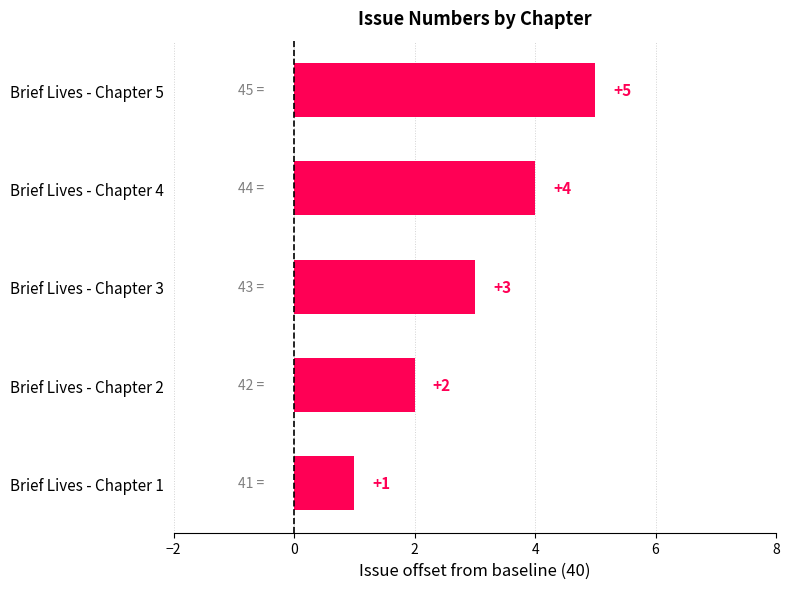

Which has a higher value, Brief Lives - Chapter 2 or Brief Lives - Chapter 4?

Brief Lives - Chapter 4